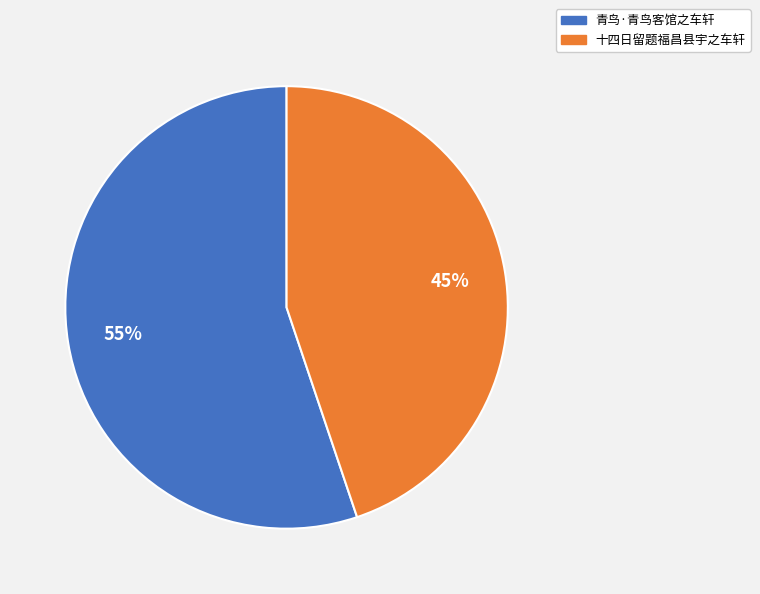

Rank the categories by value from highest to lowest.

青鸟·青鸟客馆之车轩, 十四日留题福昌县宇之车轩